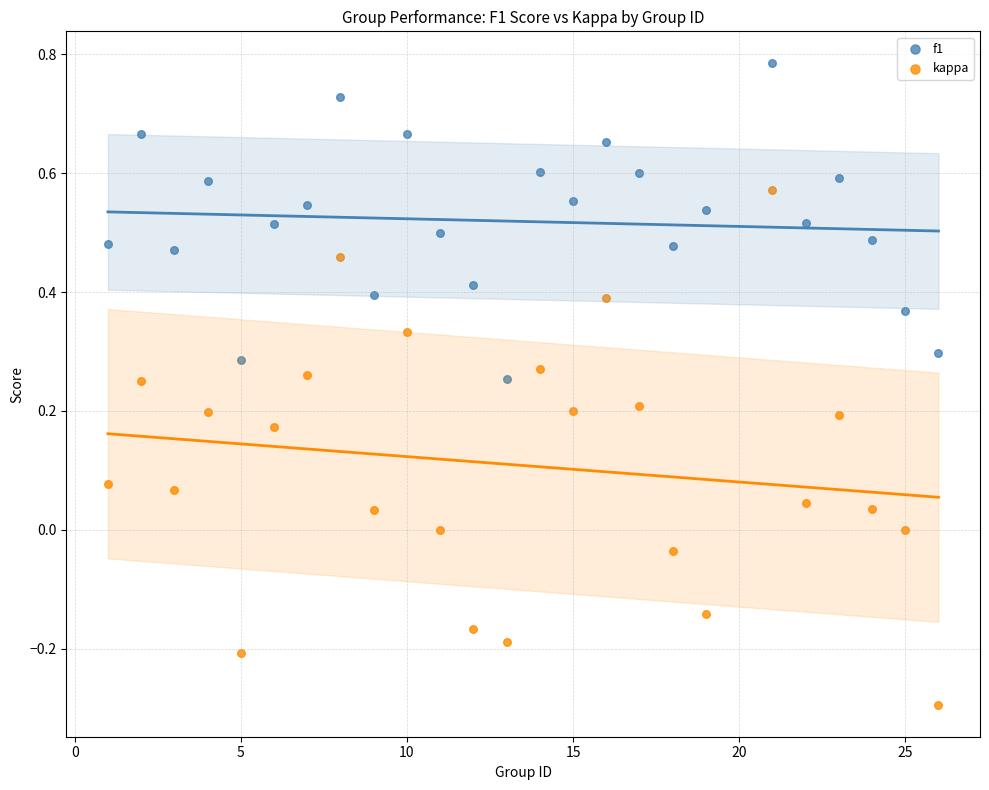

Across all data points, what is the range of X values (max minus min)?

25.0